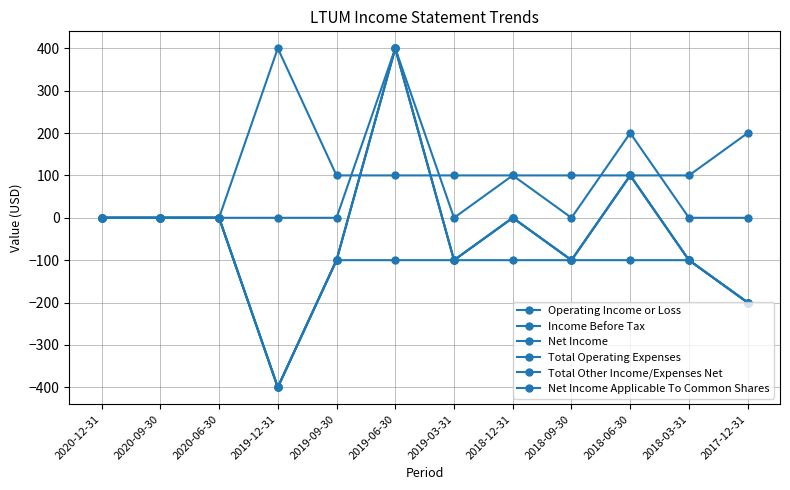

What is the sum of all Total Operating Expenses values?

1300